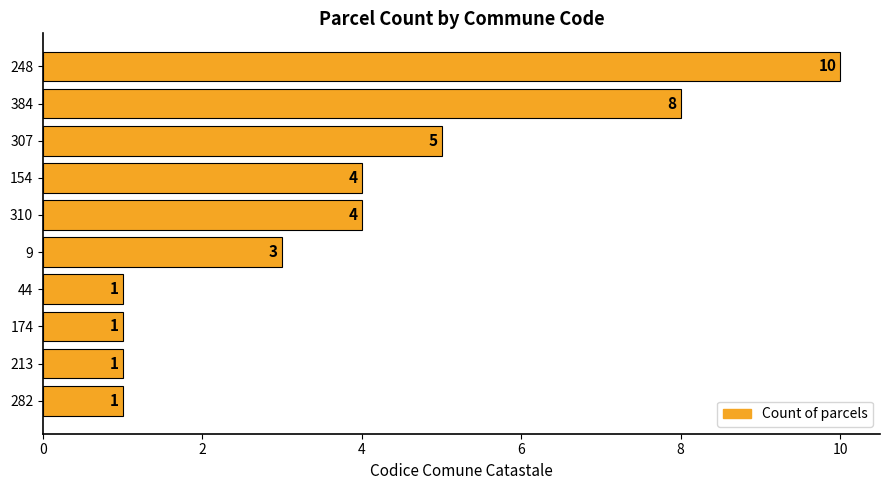

What is the sum of all values?

38